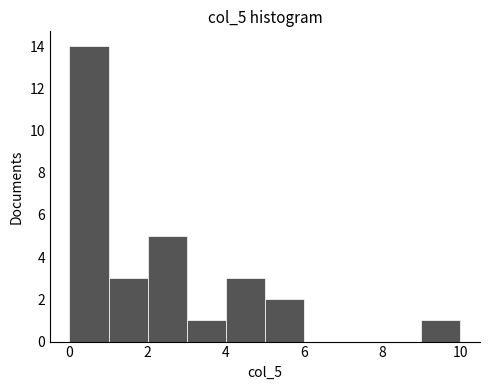

Reading left to right, transcribe this chart: for each bar, give the range it covers on the x-axis and its height. The values are not printed on the chart, so give them approximately, as read against the axis.

0 to 1: 14
1 to 2: 3
2 to 3: 5
3 to 4: 1
4 to 5: 3
5 to 6: 2
6 to 7: 0
7 to 8: 0
8 to 9: 0
9 to 10: 1